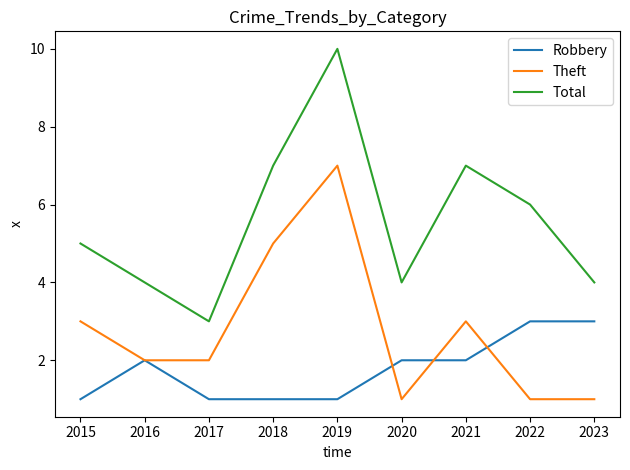

Which series has the largest range (max minus min)?

Total